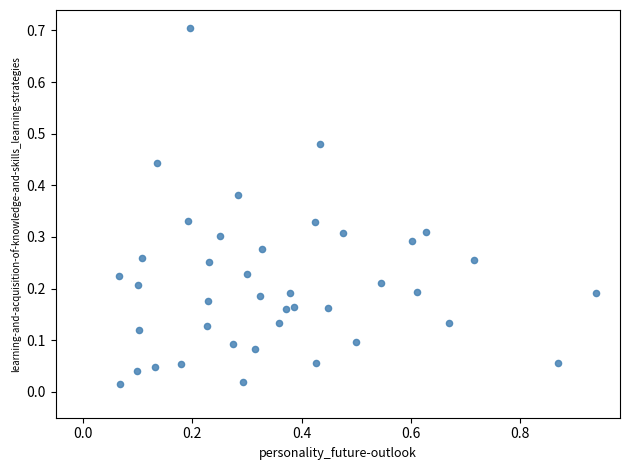

What is the range of X values (max minus min)?

0.9